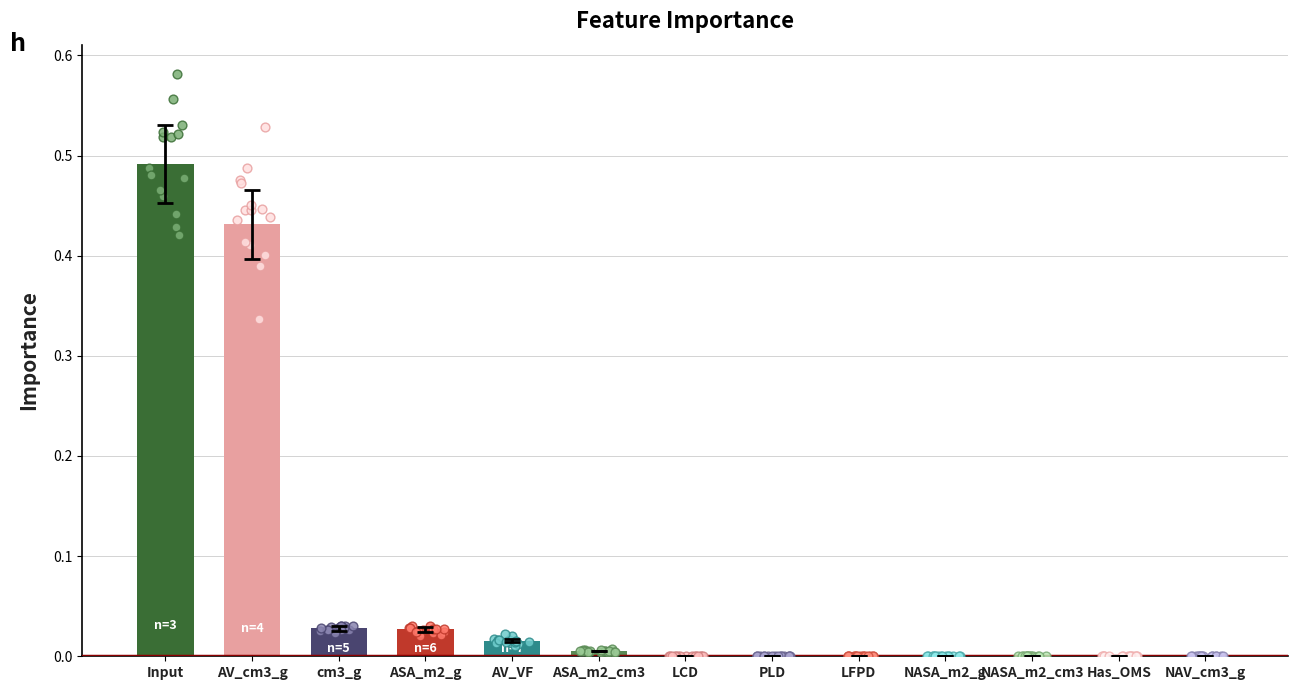

Between NASA_m2_g and LFPD, which is larger?

LFPD